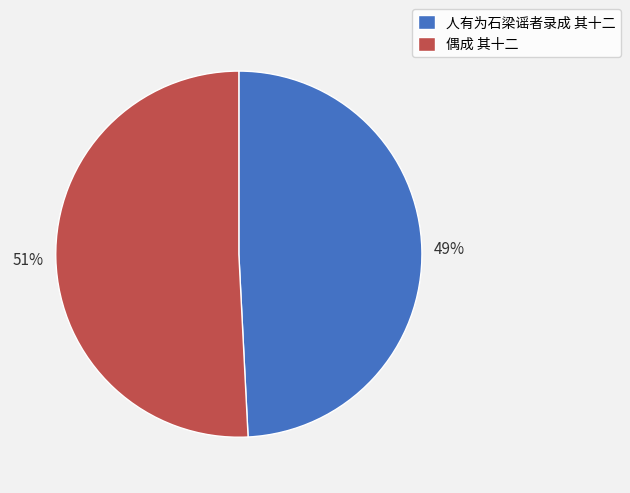

What percentage is the 人有为石梁谣者录成 其十二 slice, to the nearest percent?

49%